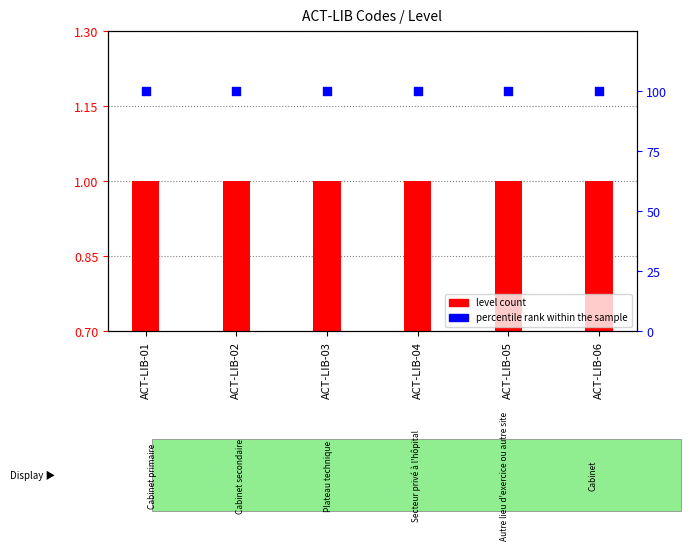

Is the value of level count at ACT-LIB-01 greater than the value of percentile rank within the sample at ACT-LIB-03?

No